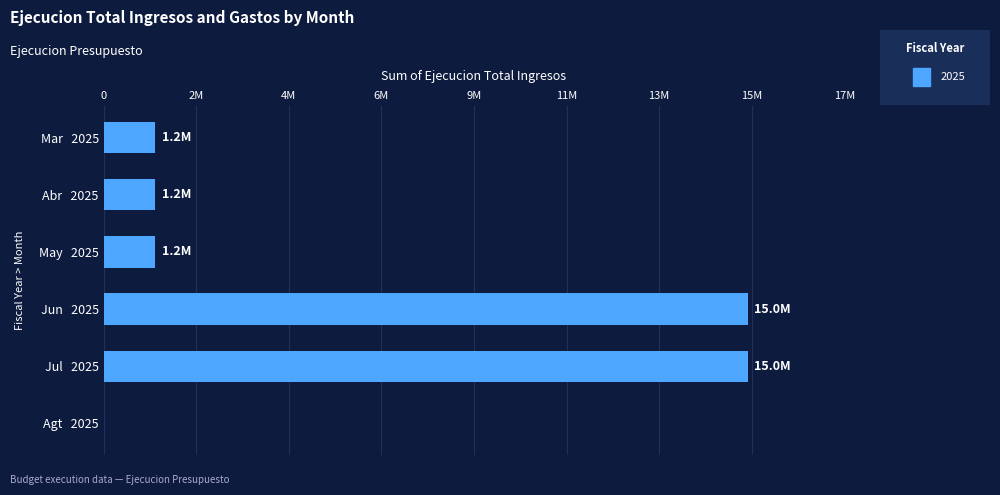

Count the number of values greater than 1200000.

2